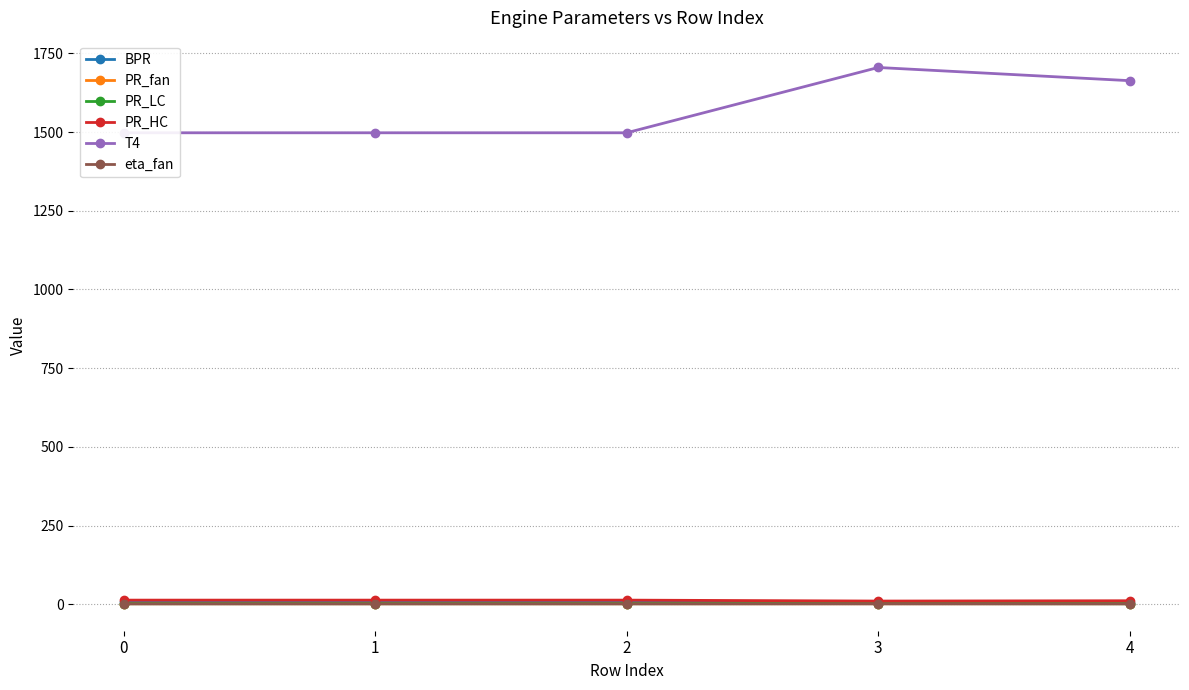

Which label corresponds to the smallest value in the chart?

4